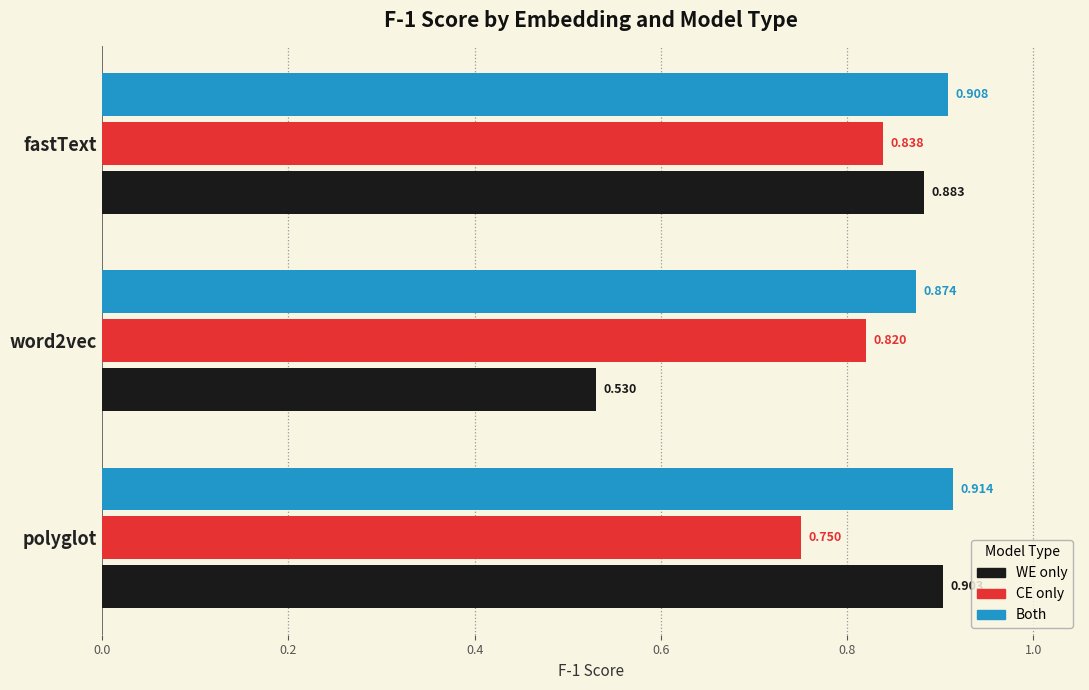

Which category has the highest value in the Both series?

polyglot